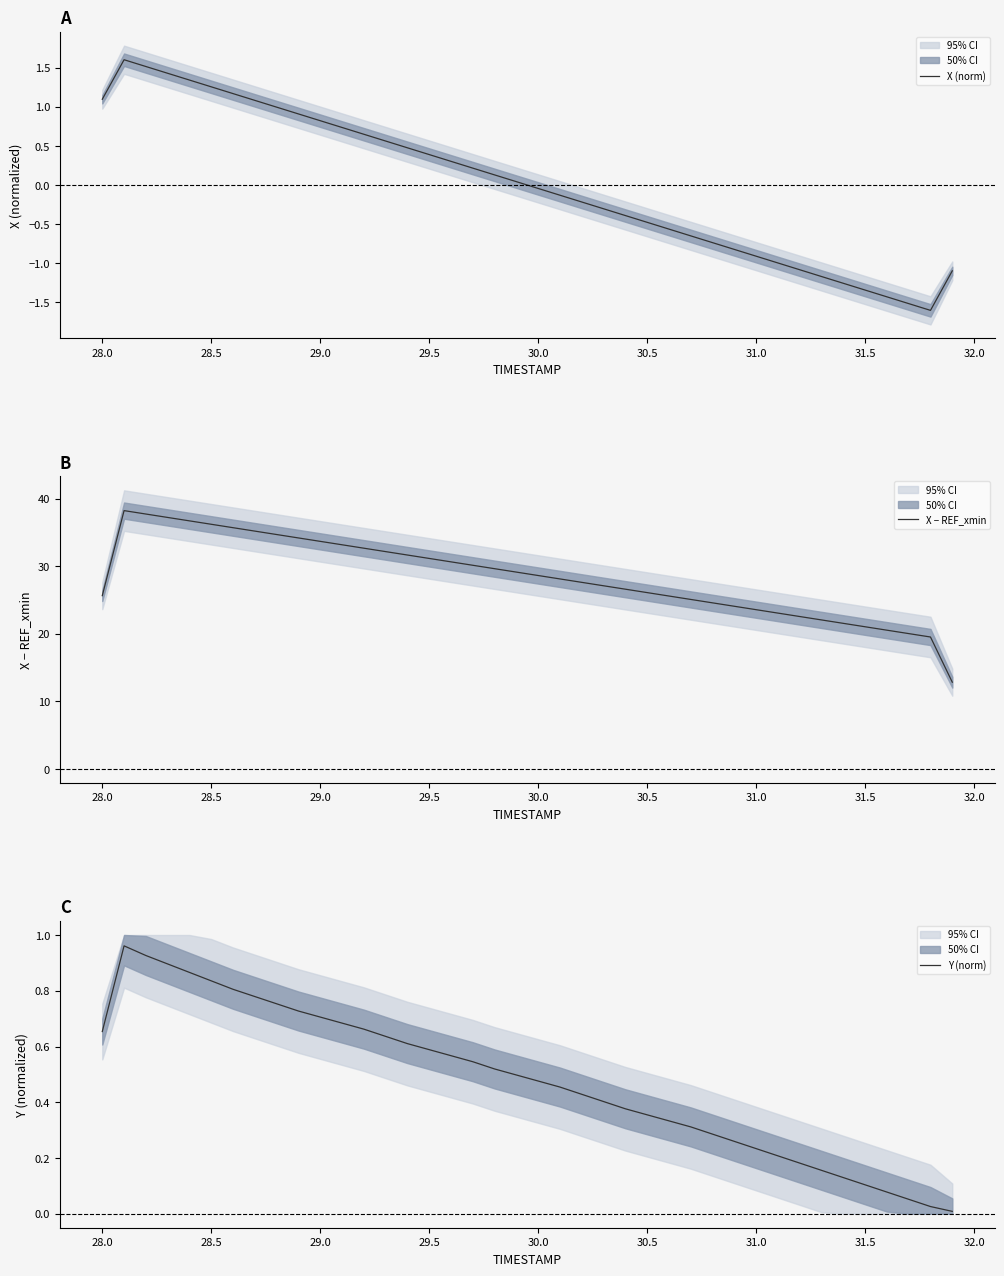

The value of X (norm) at 29.5 is 0.7. True or false?

False